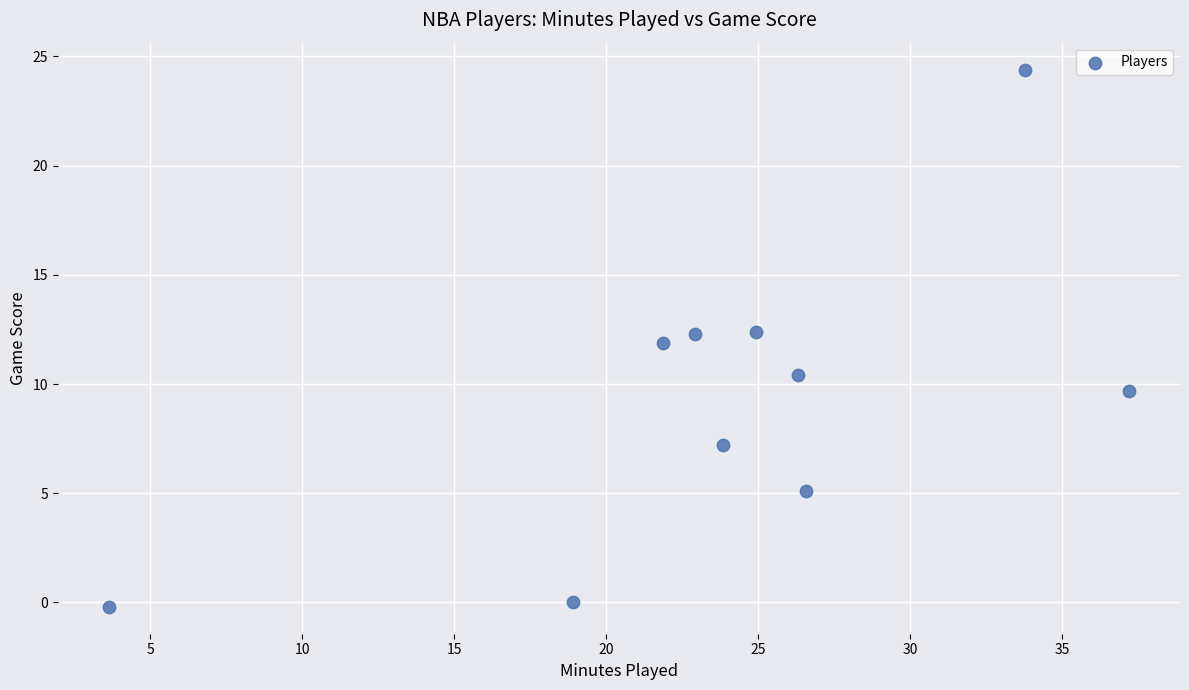

What is the range of Y values (max minus min)?

24.6